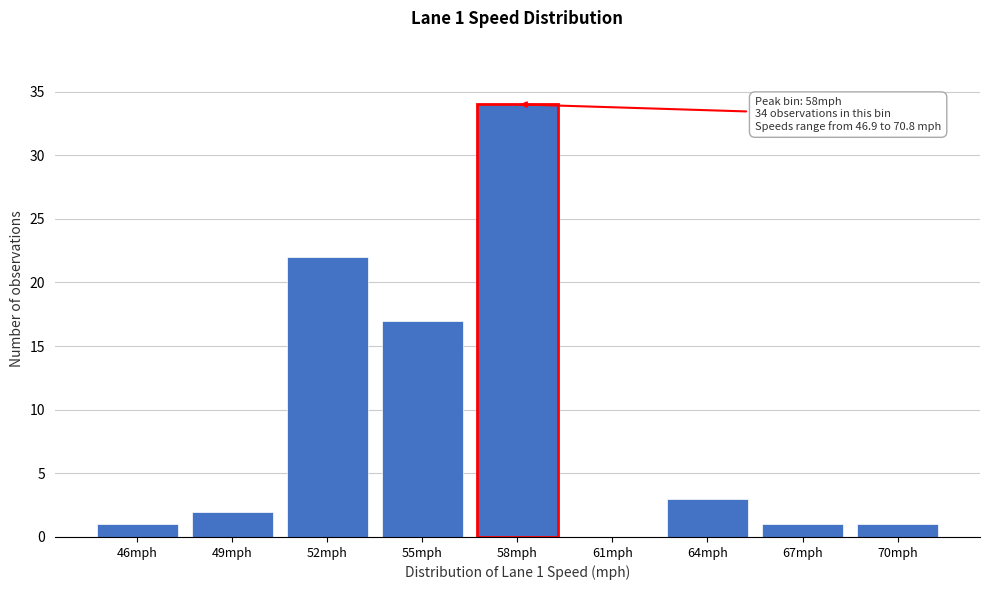

Reading right to left, what are all the values shown in this chart?

70mph=1	67mph=1	64mph=3	61mph=0	58mph=34	55mph=17	52mph=22	49mph=2	46mph=1